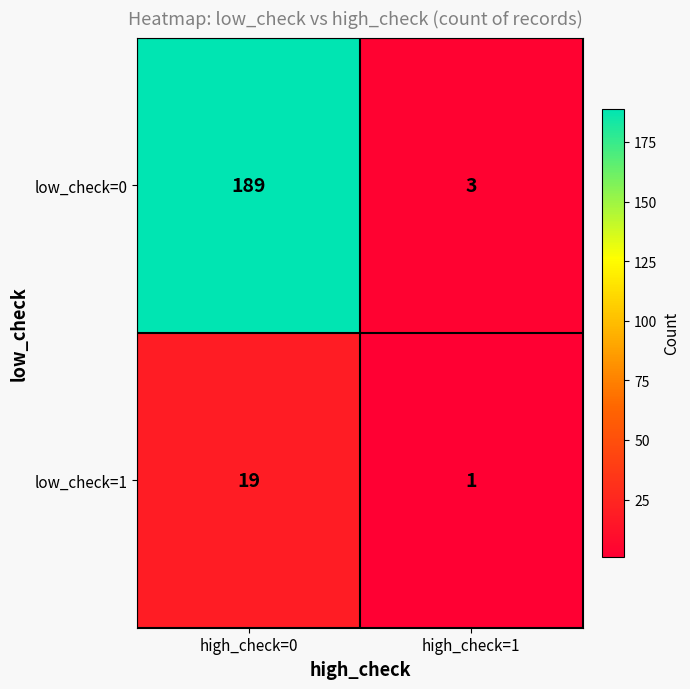

At which label does low_check=0 reach its peak?

high_check=0